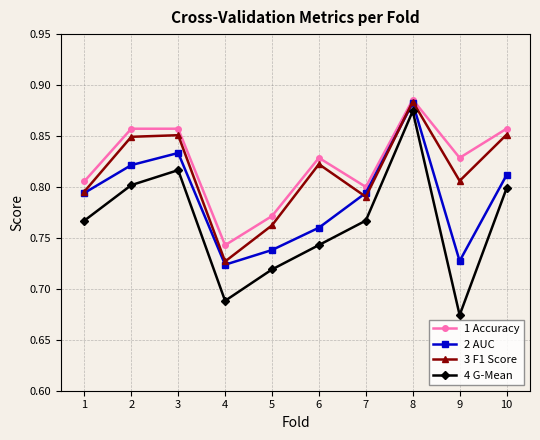

Rank the series at 4 from lowest to highest value.

4 G-Mean, 2 AUC, 3 F1 Score, 1 Accuracy